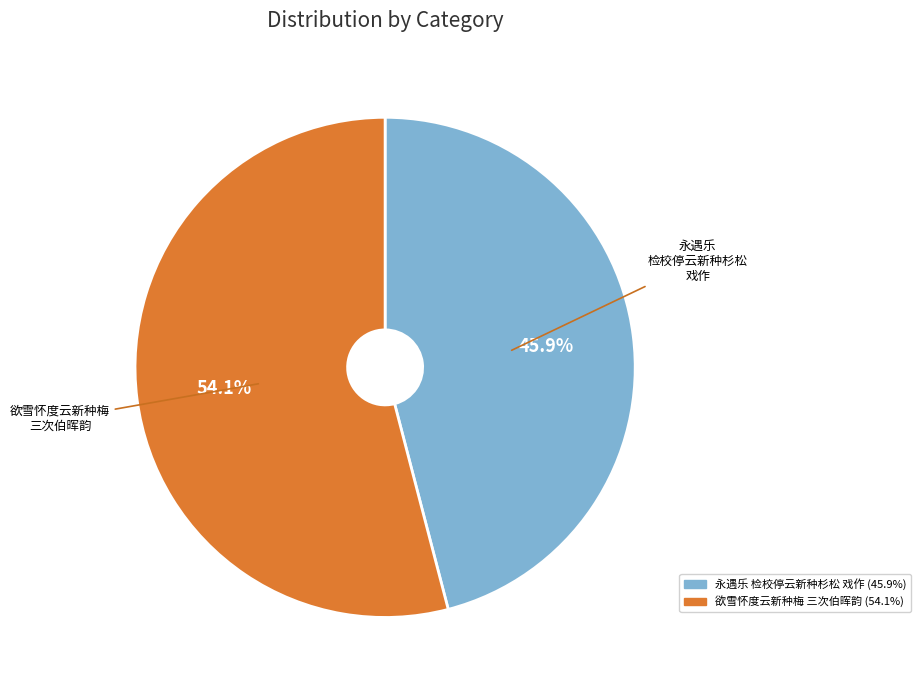

Is there any slice that represents more than half of the pie?

Yes